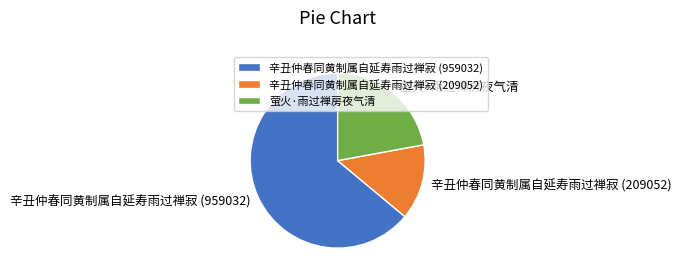

Rank the categories by value from lowest to highest.

辛丑仲春同黄制属自延寿雨过禅寂 (209052), 萤火·雨过禅房夜气清, 辛丑仲春同黄制属自延寿雨过禅寂 (959032)